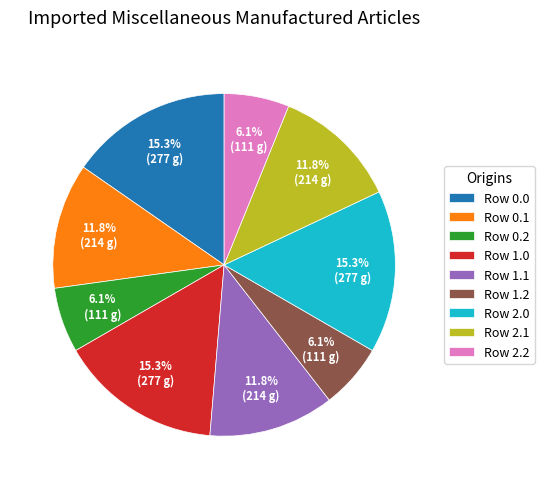

Does Row 2.2 represent more than half of the total?

No